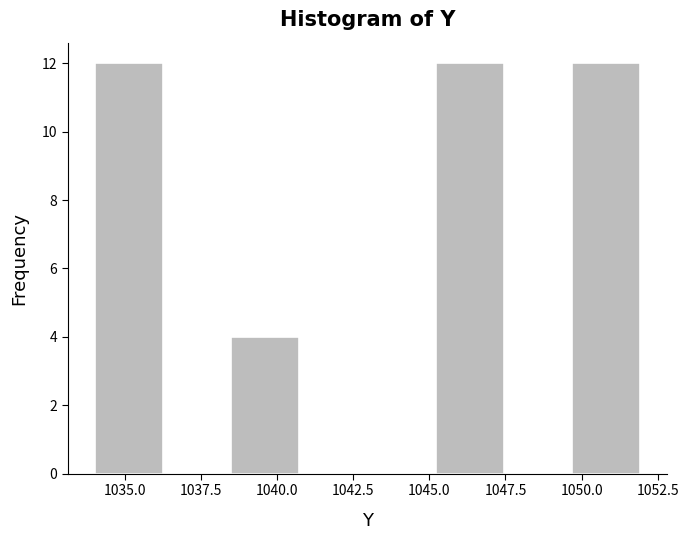

How tall is the bar that spans 1038.5 to 1040.5 on the x-axis? Neither the bar edges nor the heights are printed on the chart, so give them approximately, as read against the axes.

4